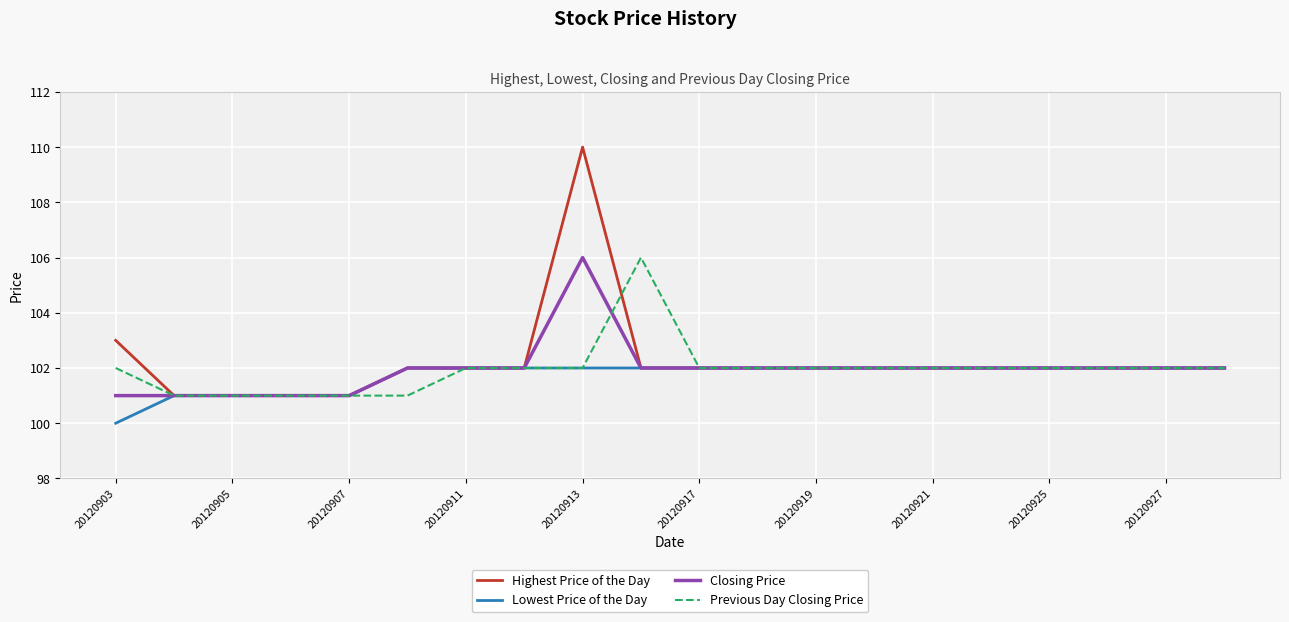

What is the highest value of the Previous Day Closing Price series?

106